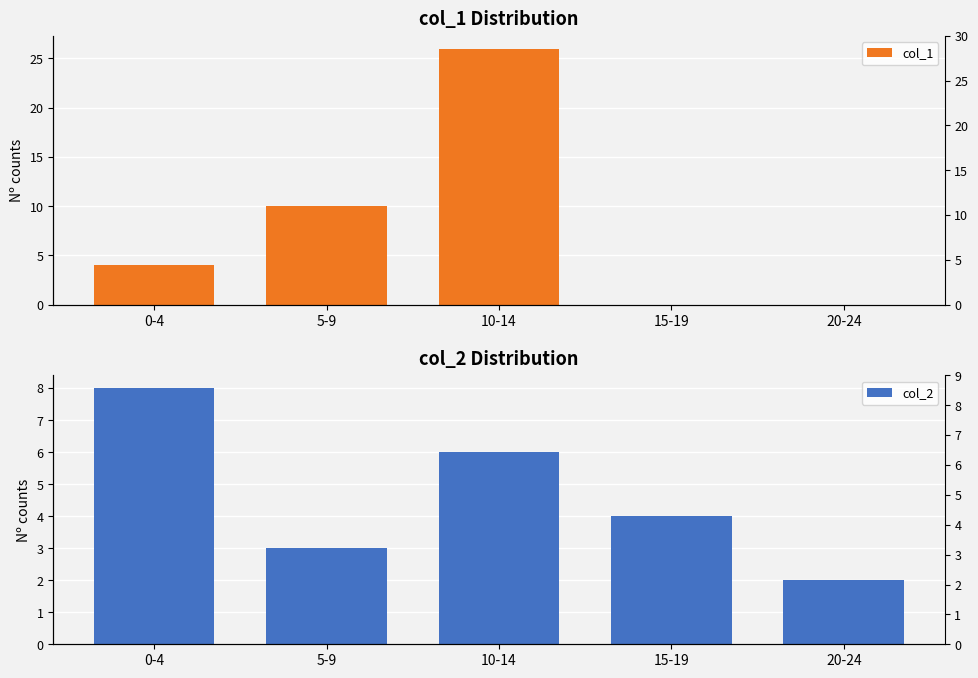

At 15-19, list the series in order from smallest to largest.

col_1, col_2